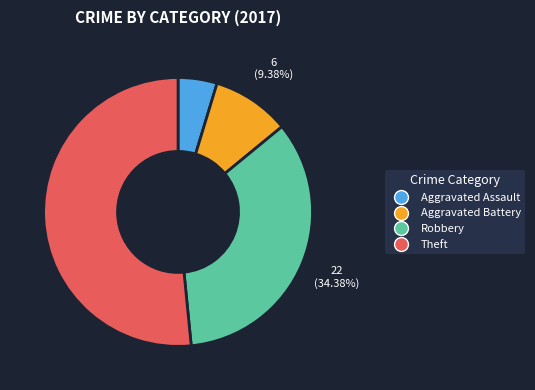

To the nearest percent, what is the difference between the Theft and Aggravated Battery slice percentages?

42%